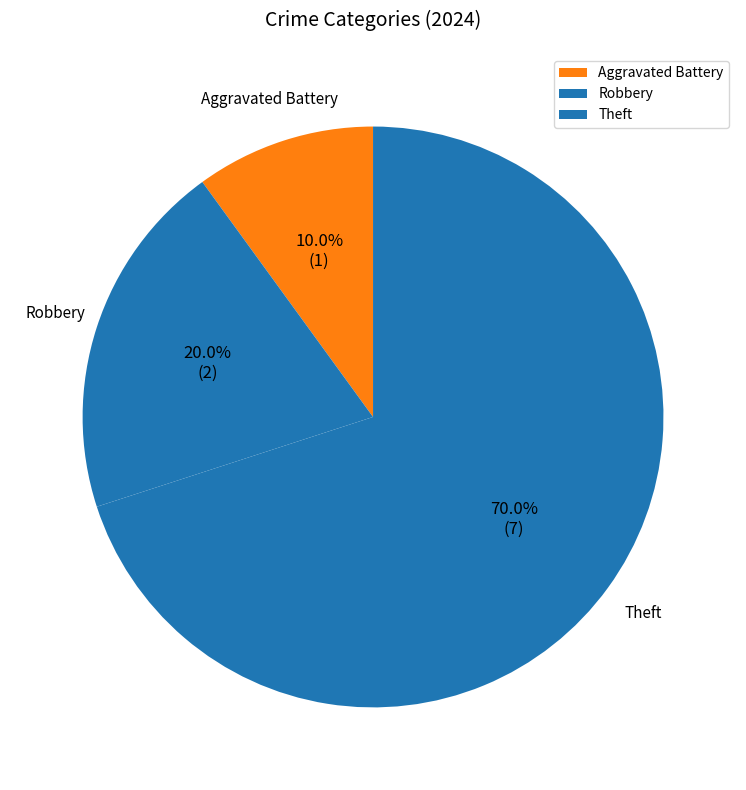

Is Theft the majority of the pie?

Yes